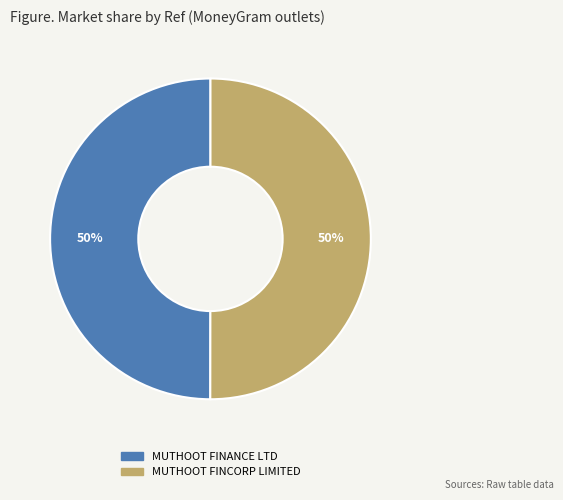

To the nearest percent, what is the average slice percentage?

50%